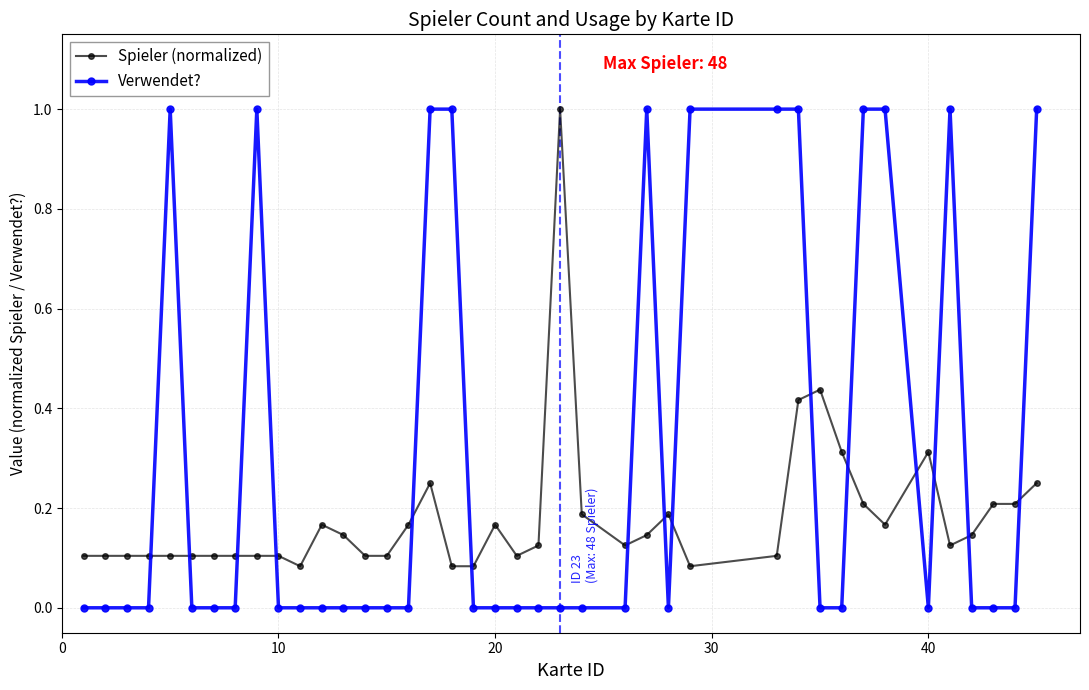

What is the difference between the maximum and second lowest values in the Verwendet? series?

1.0